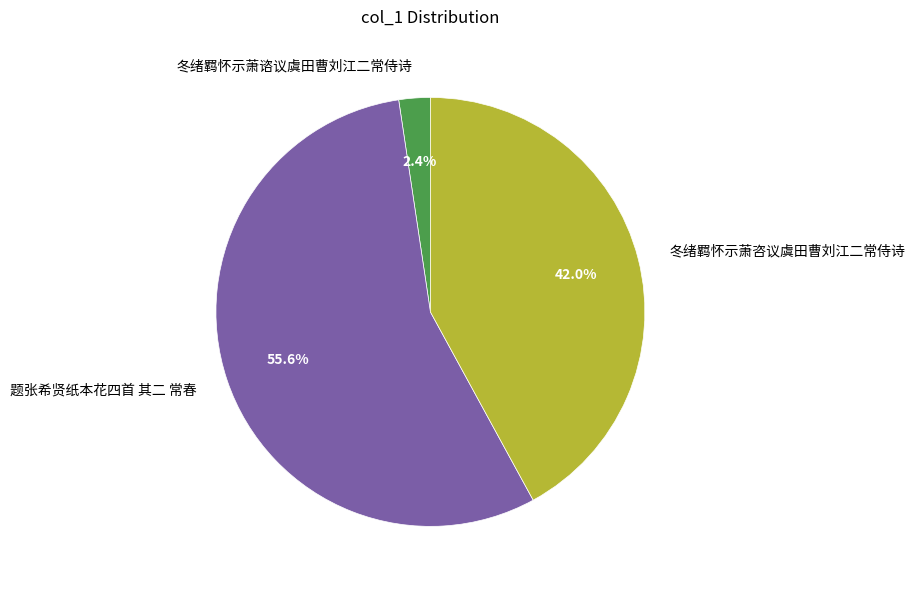

How many slices are in this pie chart?

3